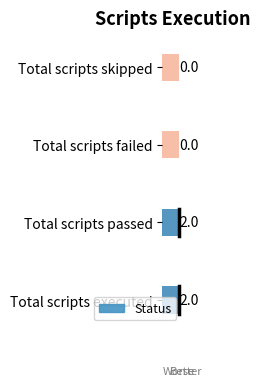

Rank the categories by value from lowest to highest.

Total scripts failed, Total scripts skipped, Total scripts executed, Total scripts passed